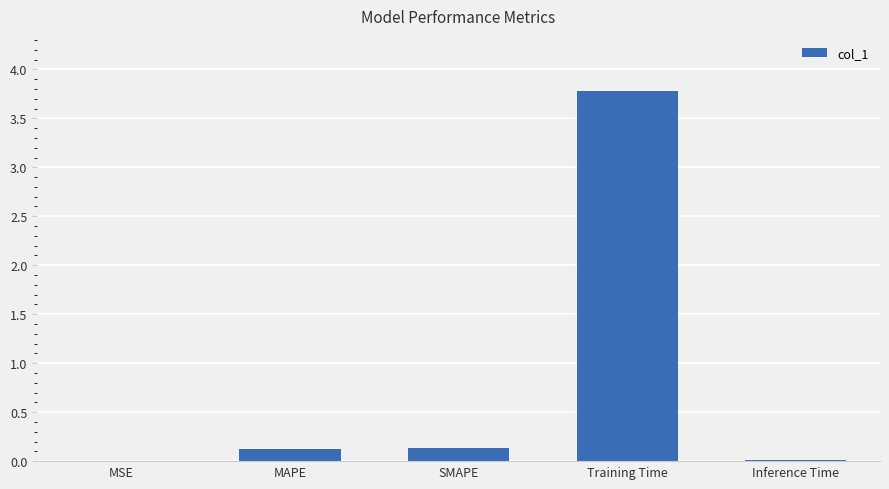

The value at Training Time is 3.8. True or false?

True